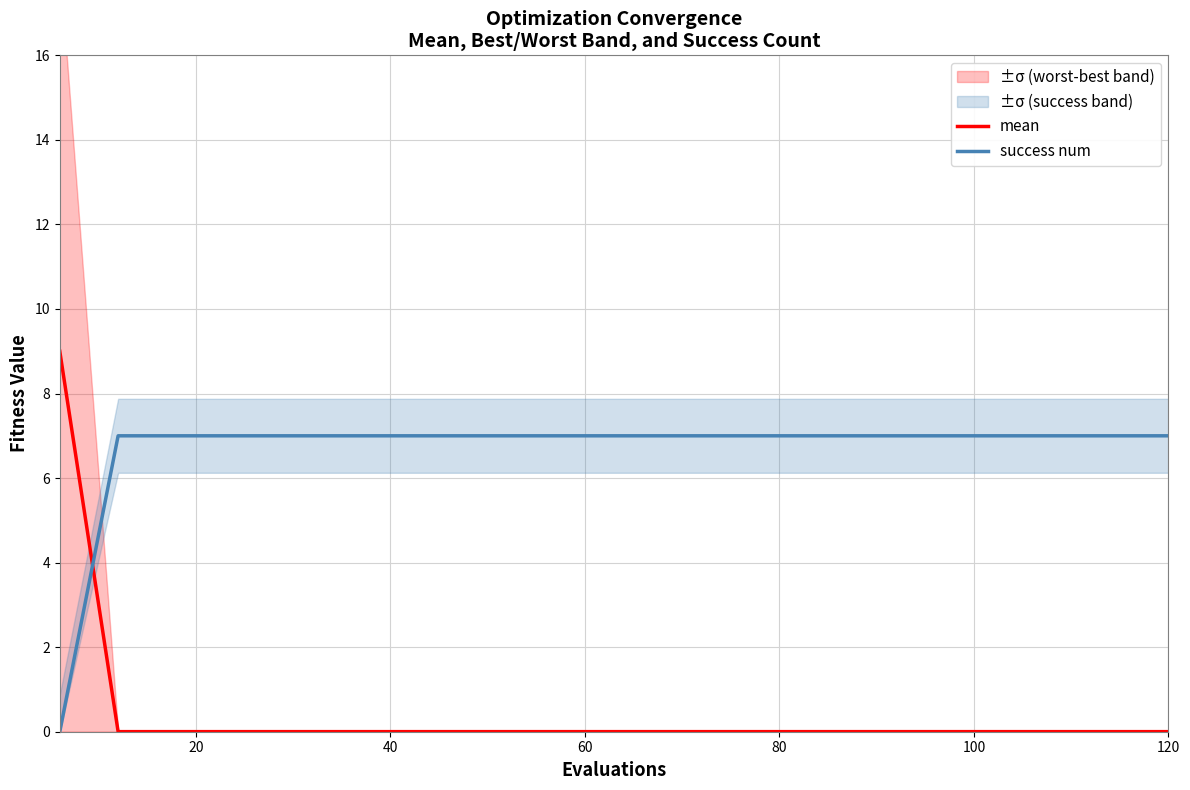

What is the difference between the maximum and minimum values in the mean series?

9.0